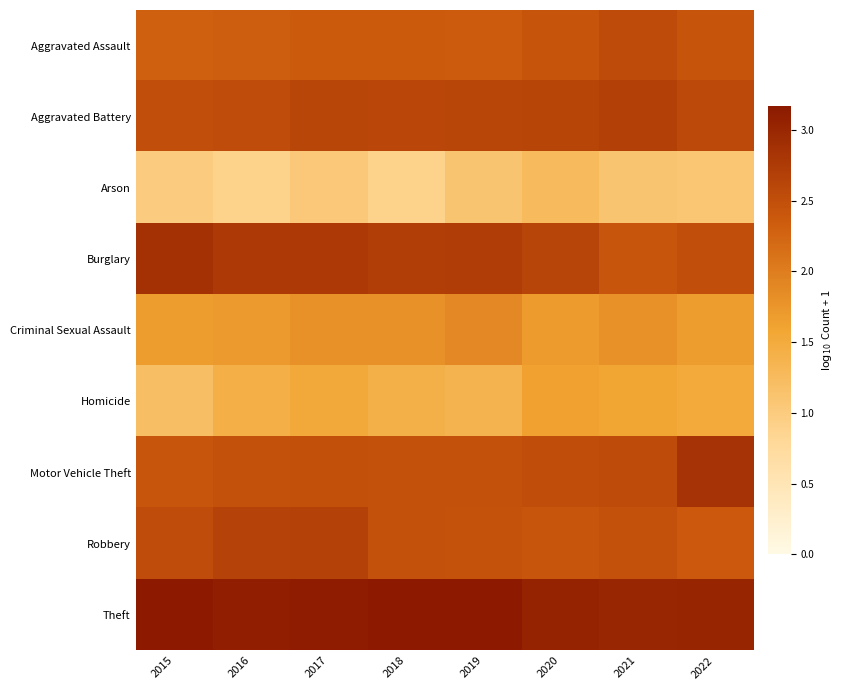

How many series are shown in this chart?

9